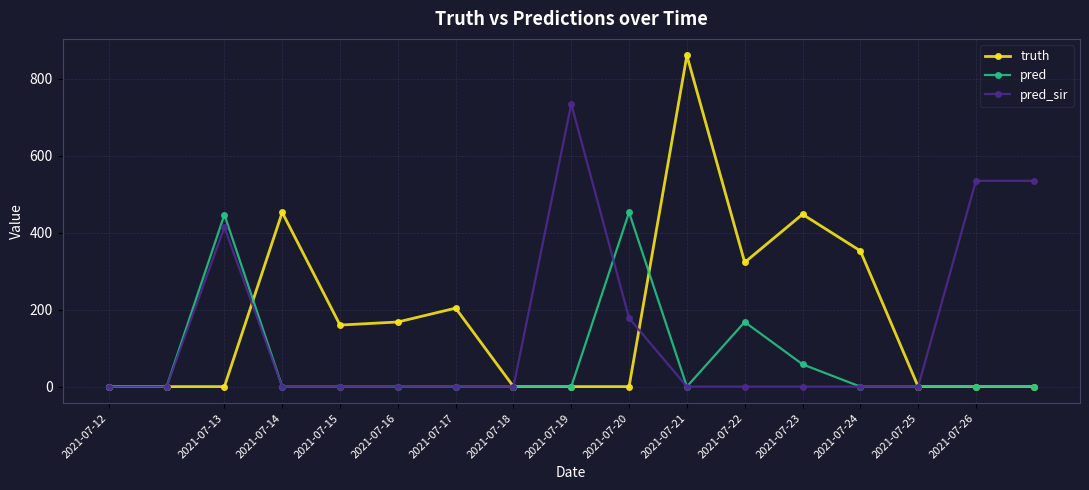

What is the difference between the maximum and minimum values in the pred_sir series?

735